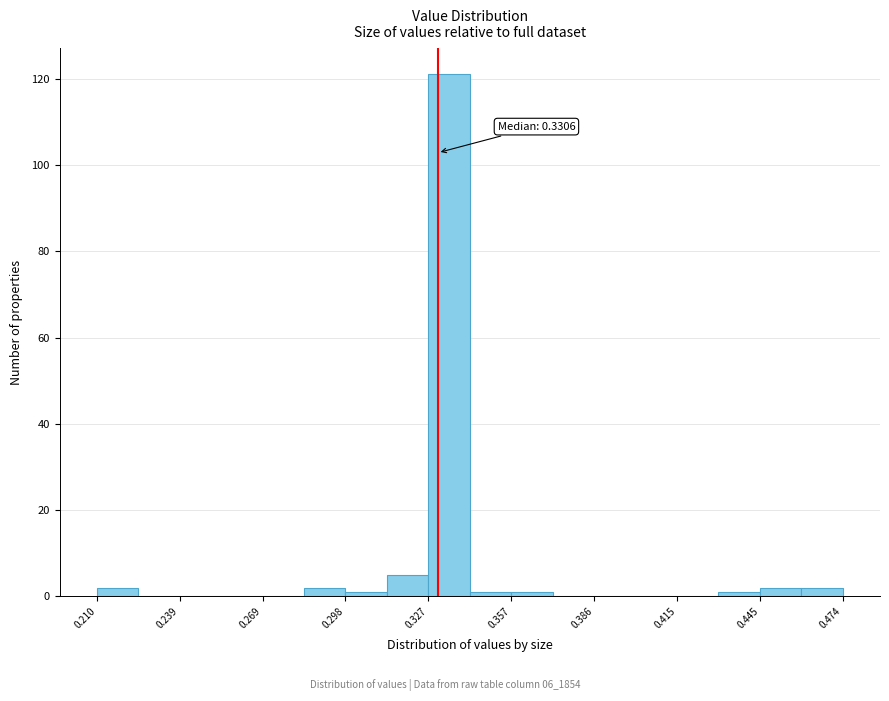

Read against the x-axis, roughly where is the centre of the tallest bar?

0.335